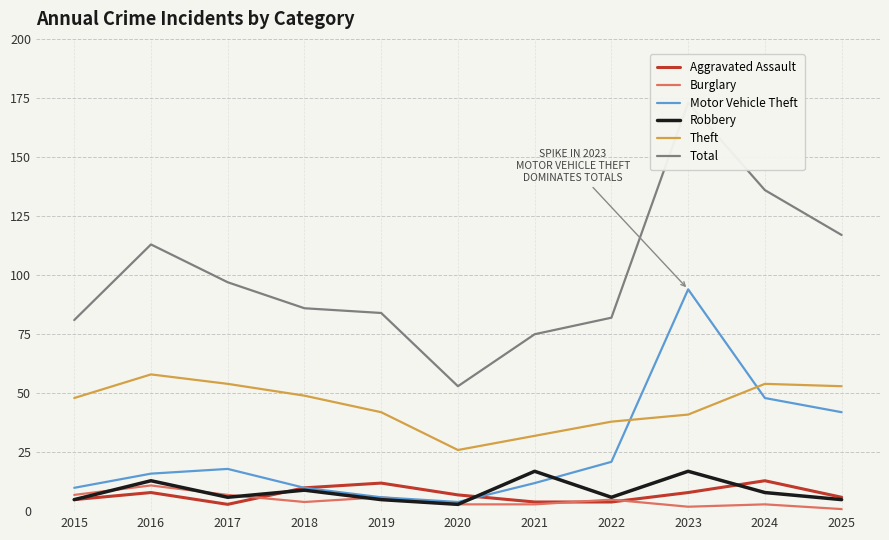

How many lines are shown in the chart?

6